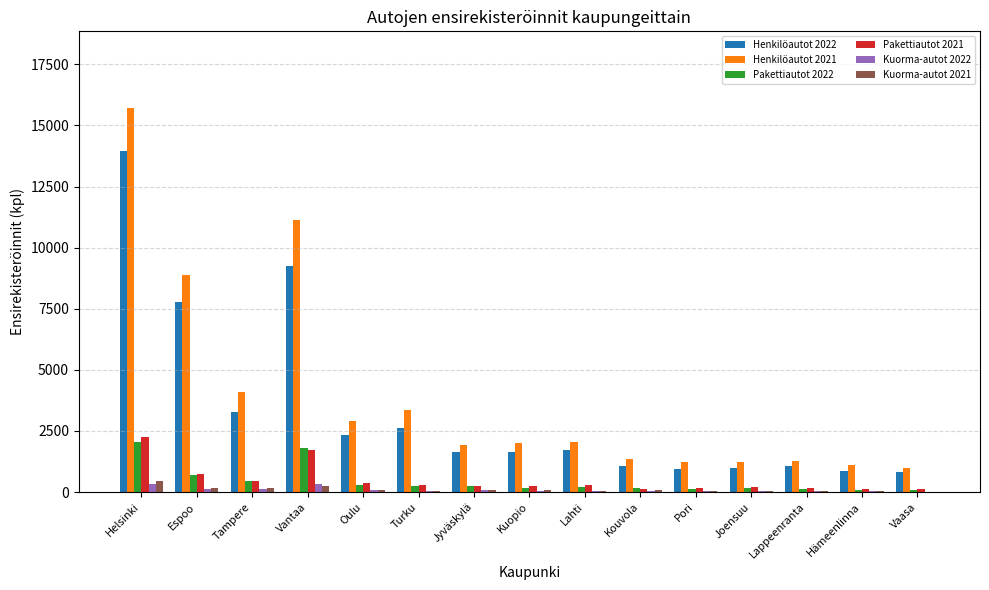

At which category is the sum across all series the highest?

Helsinki